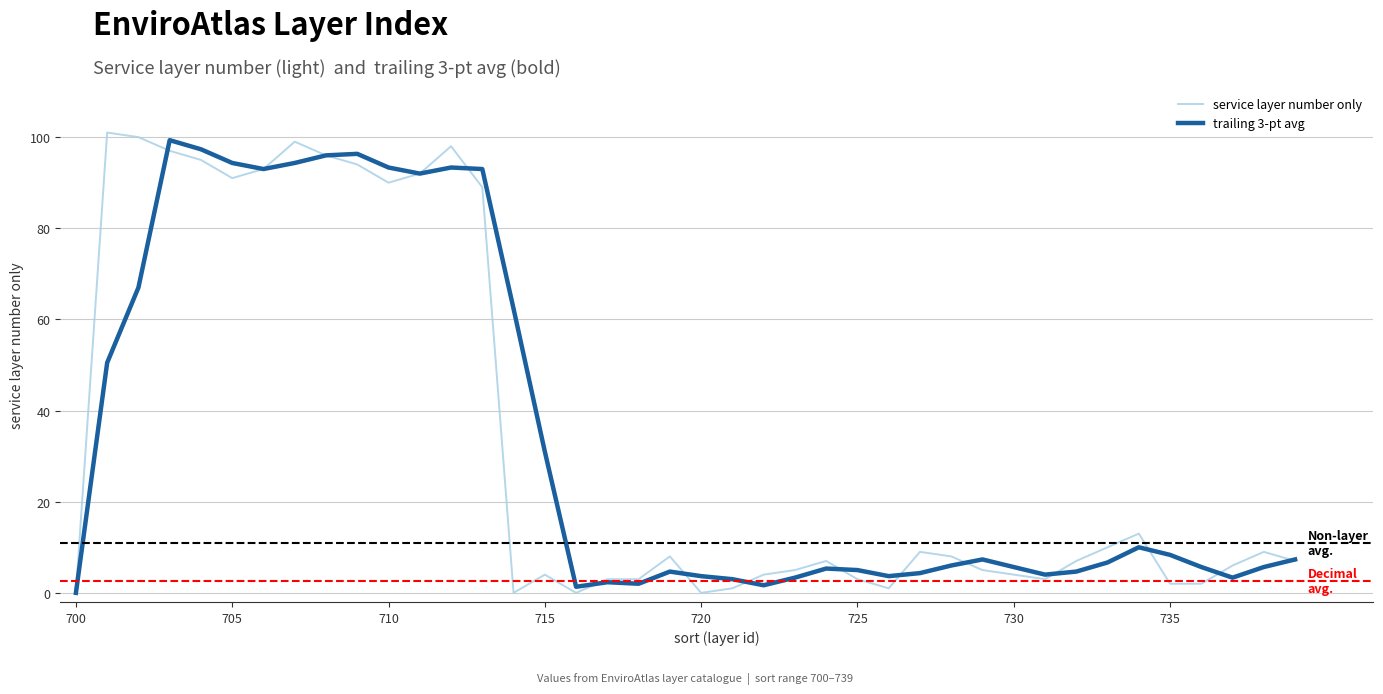

Which series has the largest range (max minus min)?

service layer number only